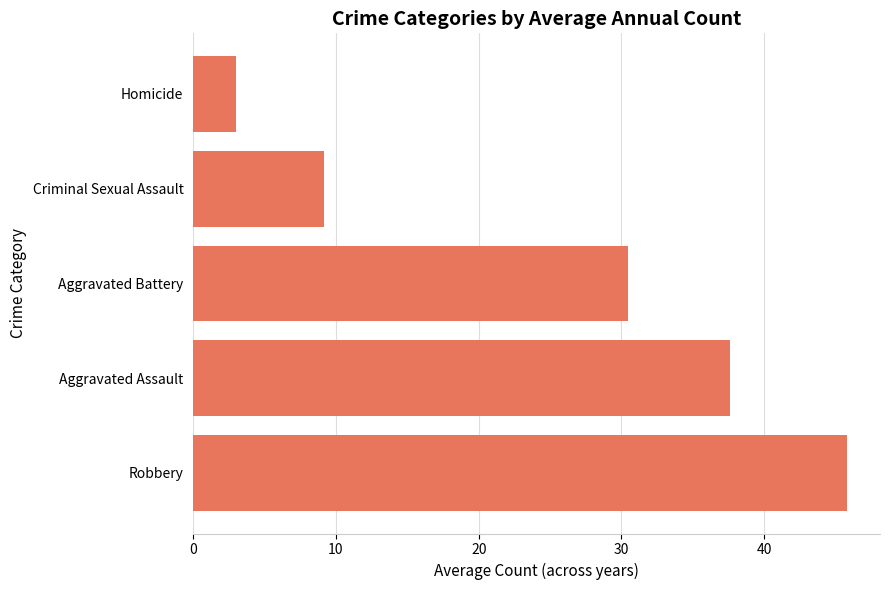

Rank the categories by value from highest to lowest.

Robbery, Aggravated Assault, Aggravated Battery, Criminal Sexual Assault, Homicide